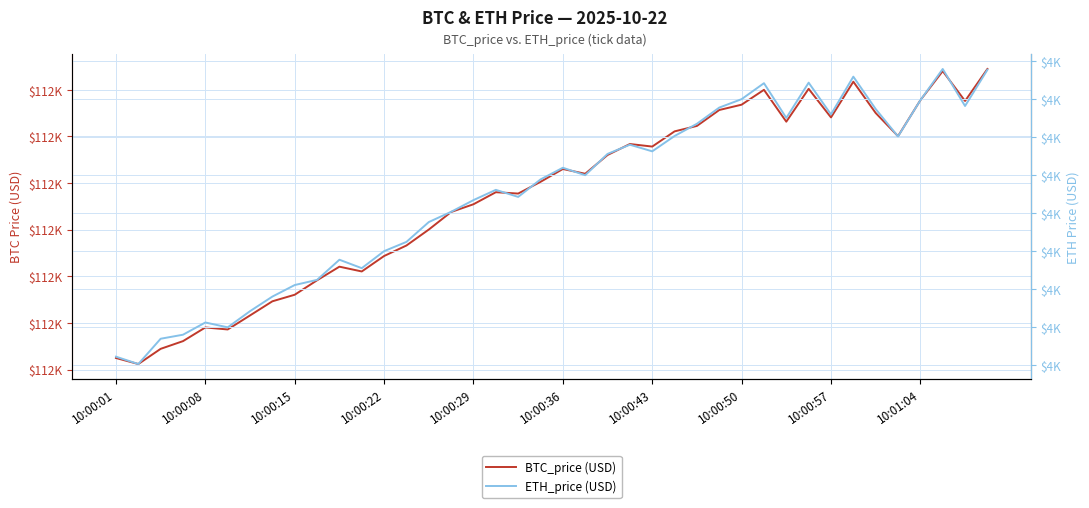

True or false: ETH_price (USD) and BTC_price (USD) cross at least once.

False